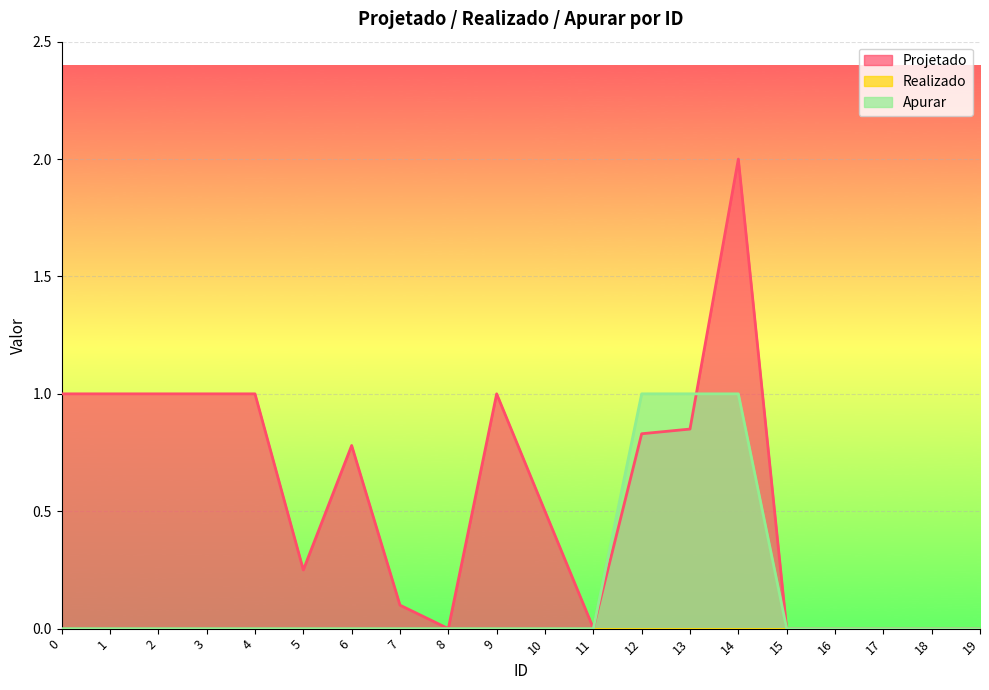

True or false: Apurar and Projetado cross at least once.

True